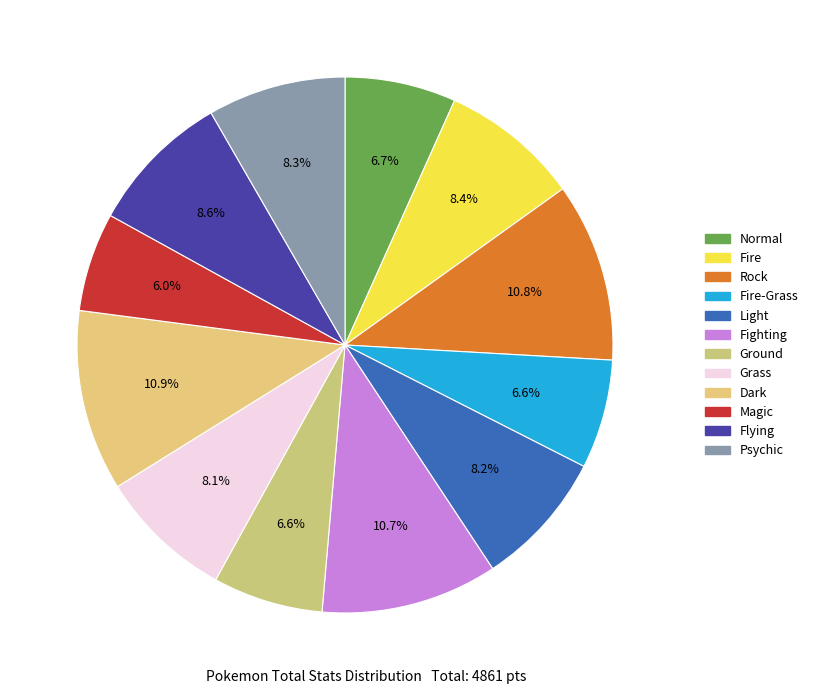

Does Grass account for over 50% of the chart?

No